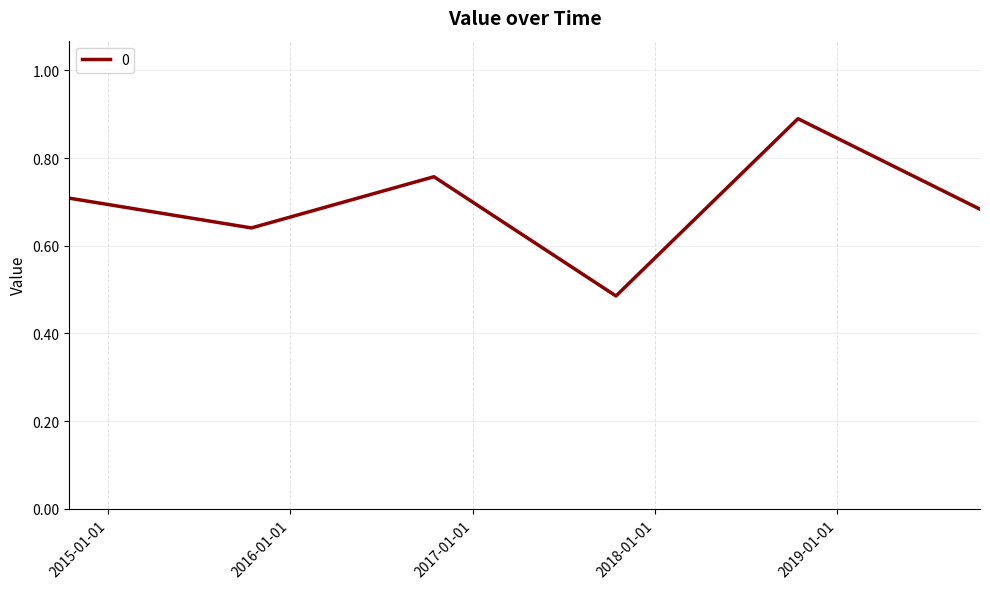

Does the chart display data point markers on the line(s)?

No